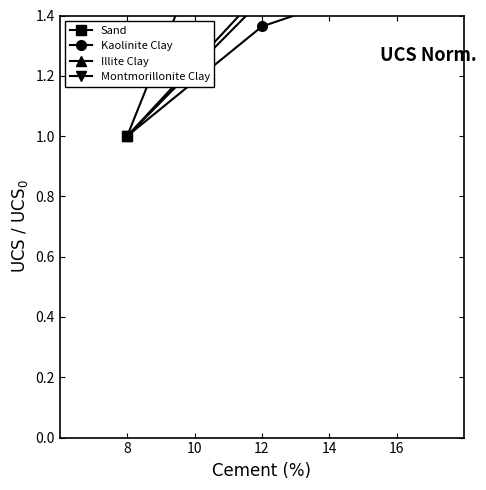

What is the sum of all Illite Clay values?

4.3